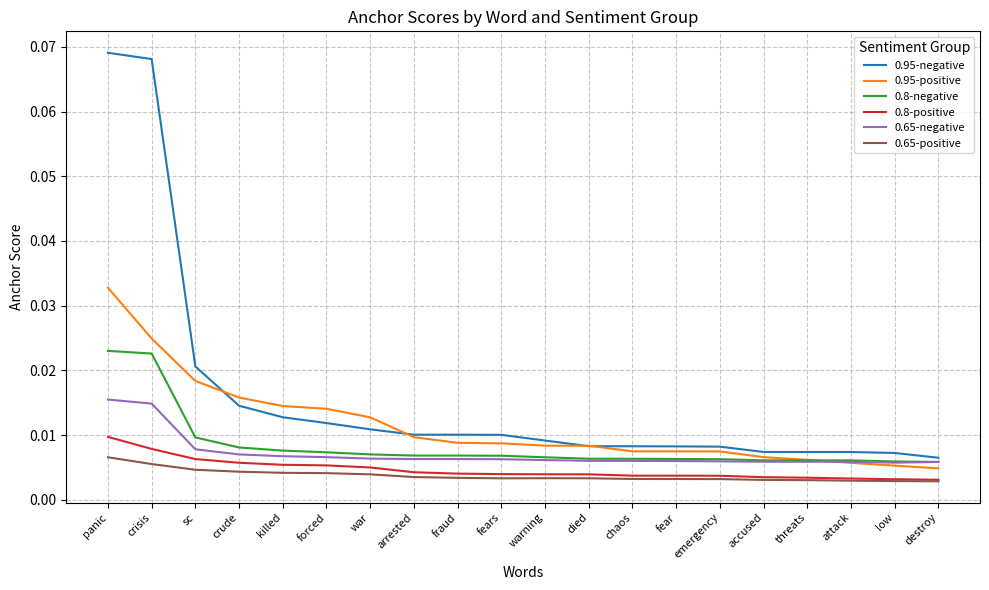

Which series has the largest total across all categories?

0.95-negative